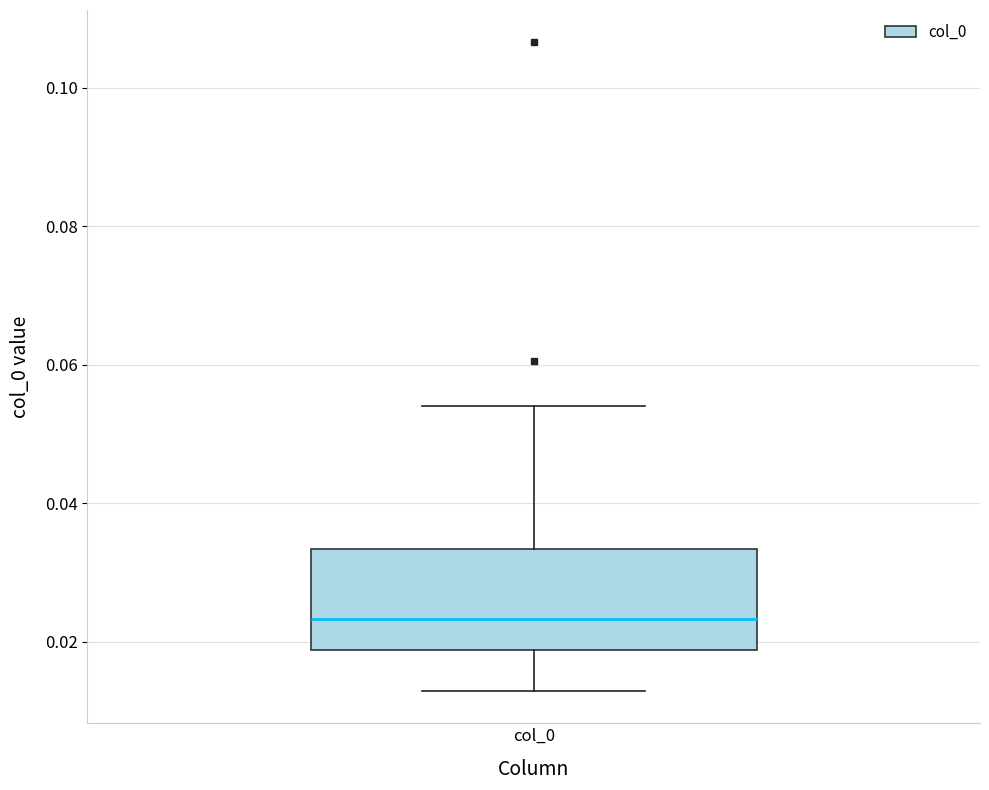

Where is the lower edge of the box for col_0 on the y-axis? The values are not printed on the chart, so give them approximately, as read against the axis.

0.018